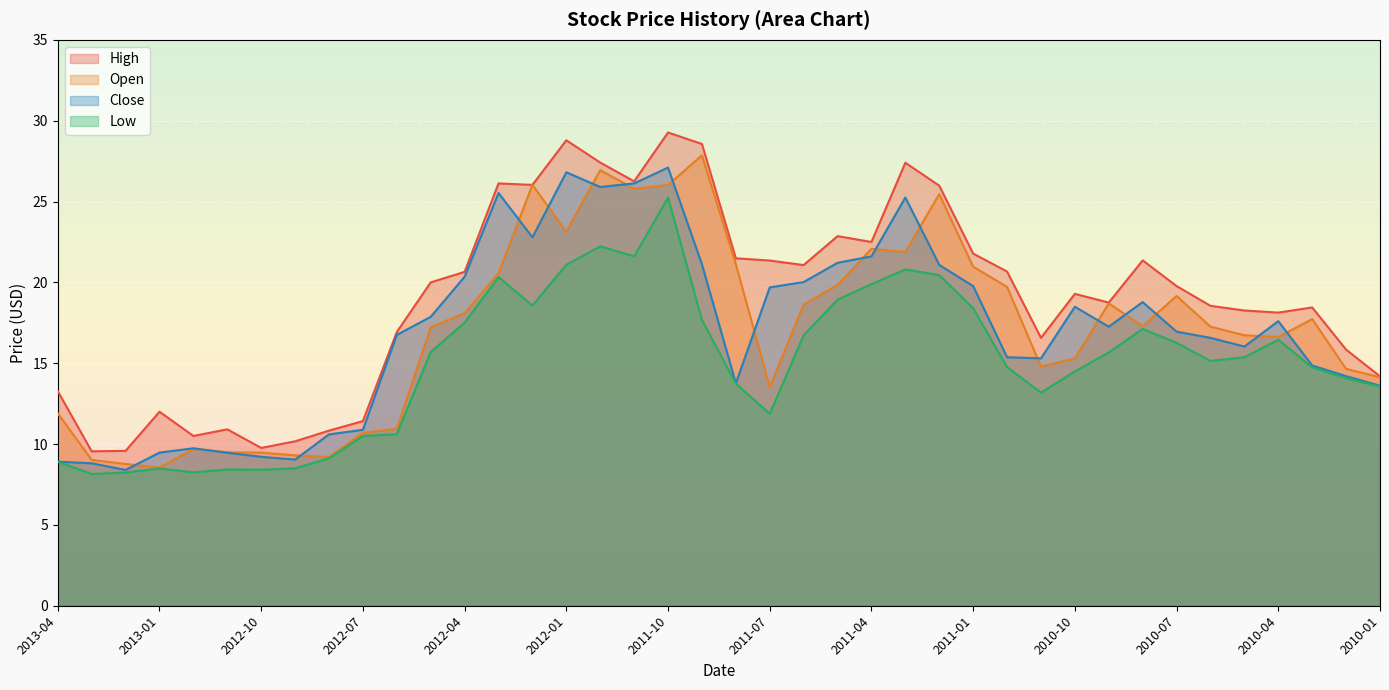

What is the difference between the maximum and minimum values in the Open series?

19.3